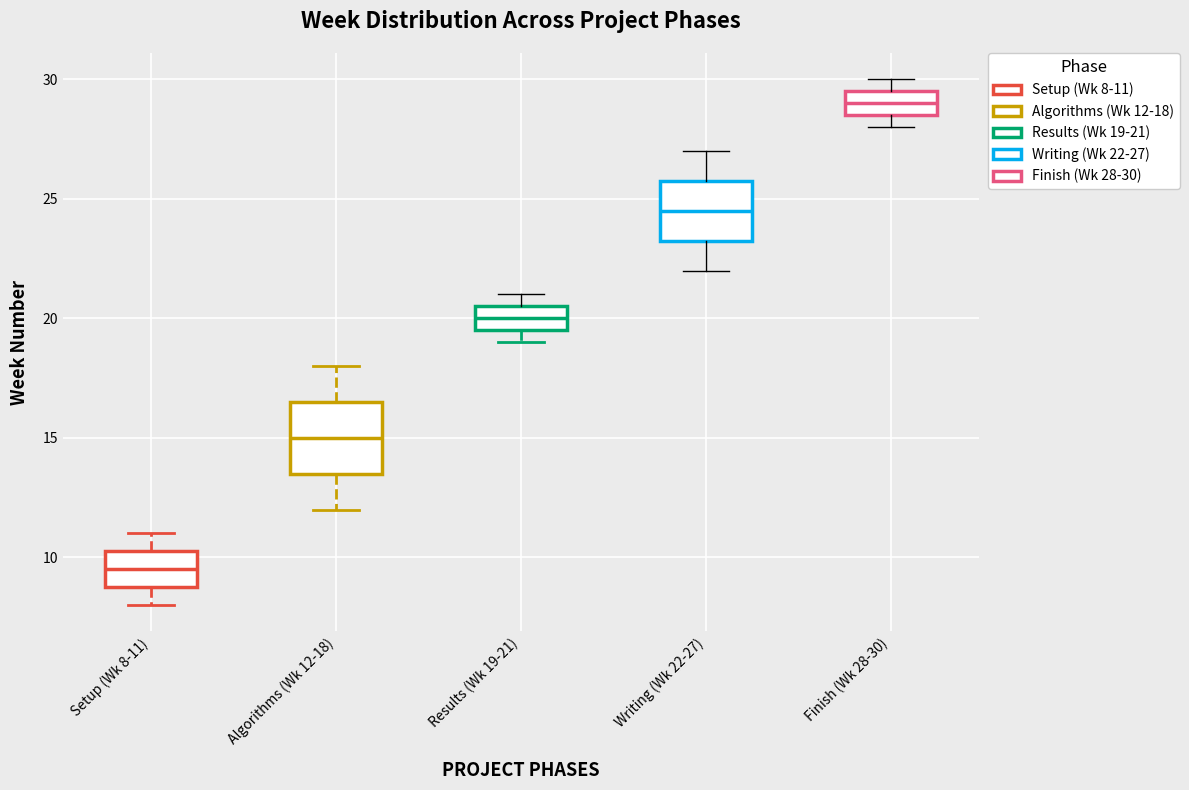

Which box's median line is the lowest?

Setup (Wk 8-11)